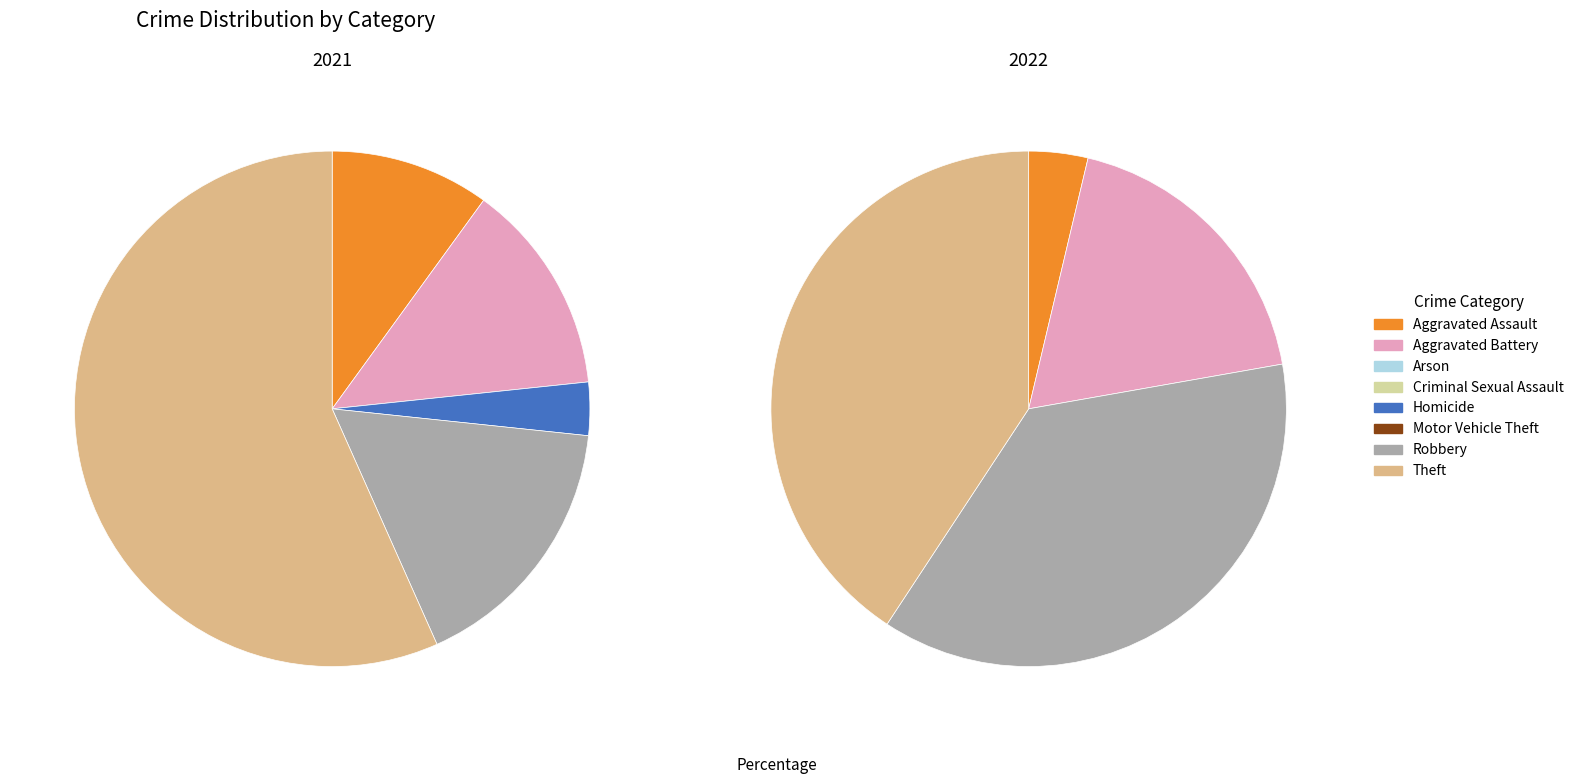

Which slice is the smallest?

Arson